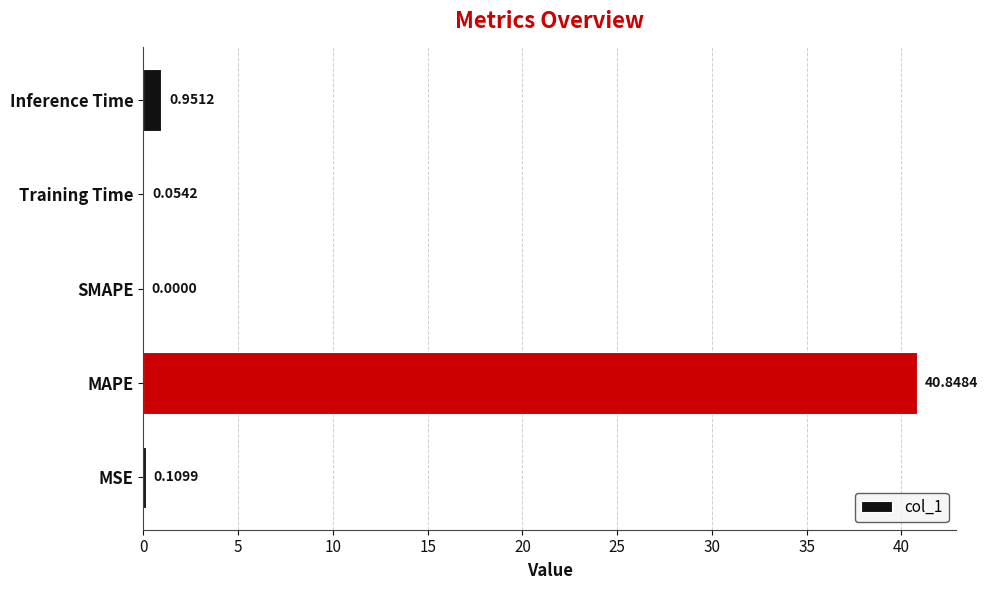

What is the change in value from MSE to Inference Time?

+0.8